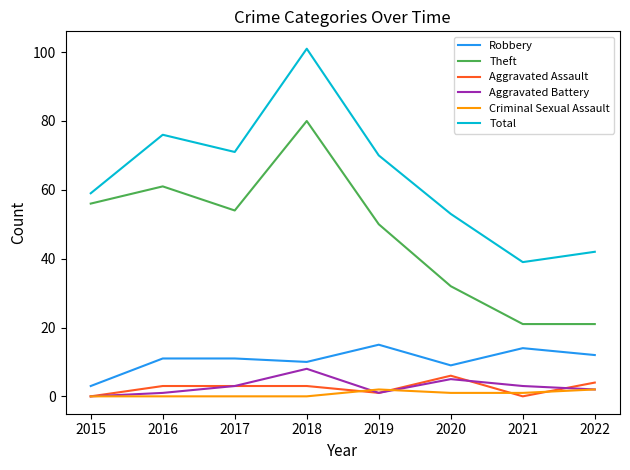

True or false: Criminal Sexual Assault and Total cross at least once.

False